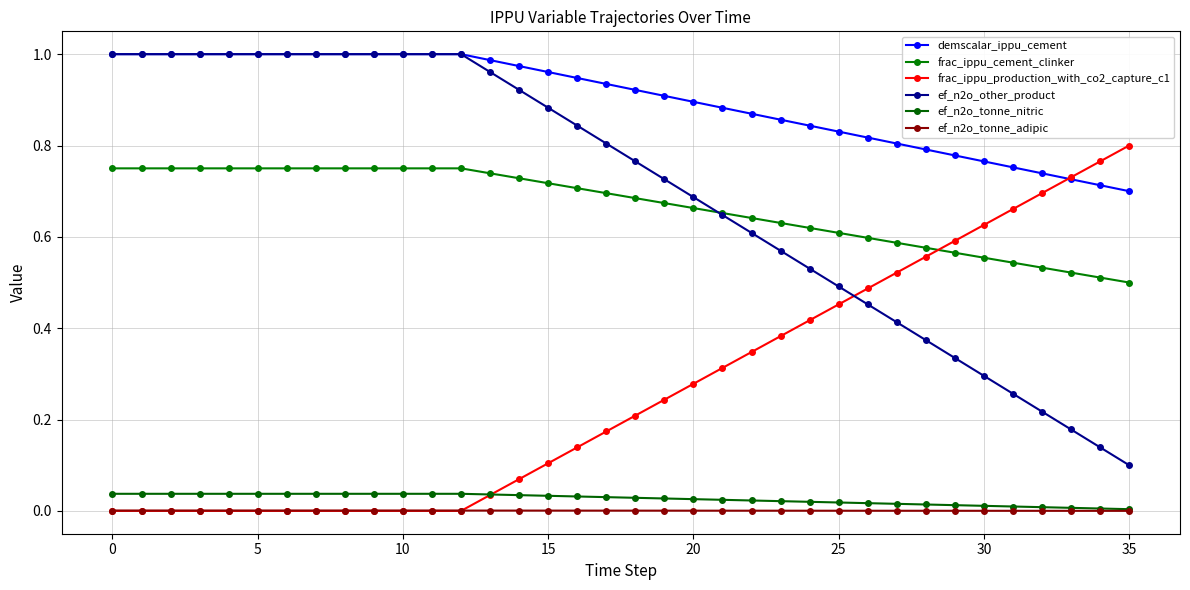

How many series are shown in this chart?

6